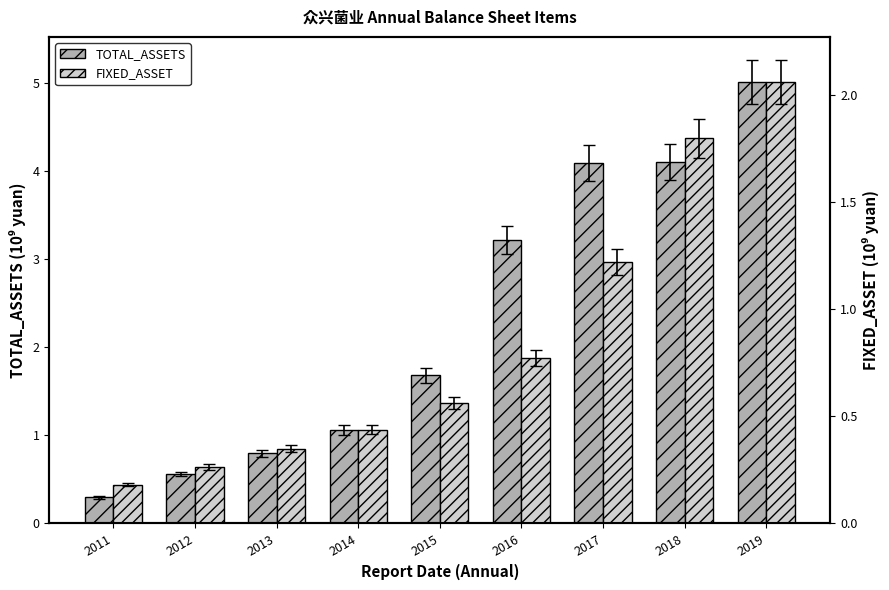

Is it true that TOTAL_ASSETS equals 4.1 at 2017?

True